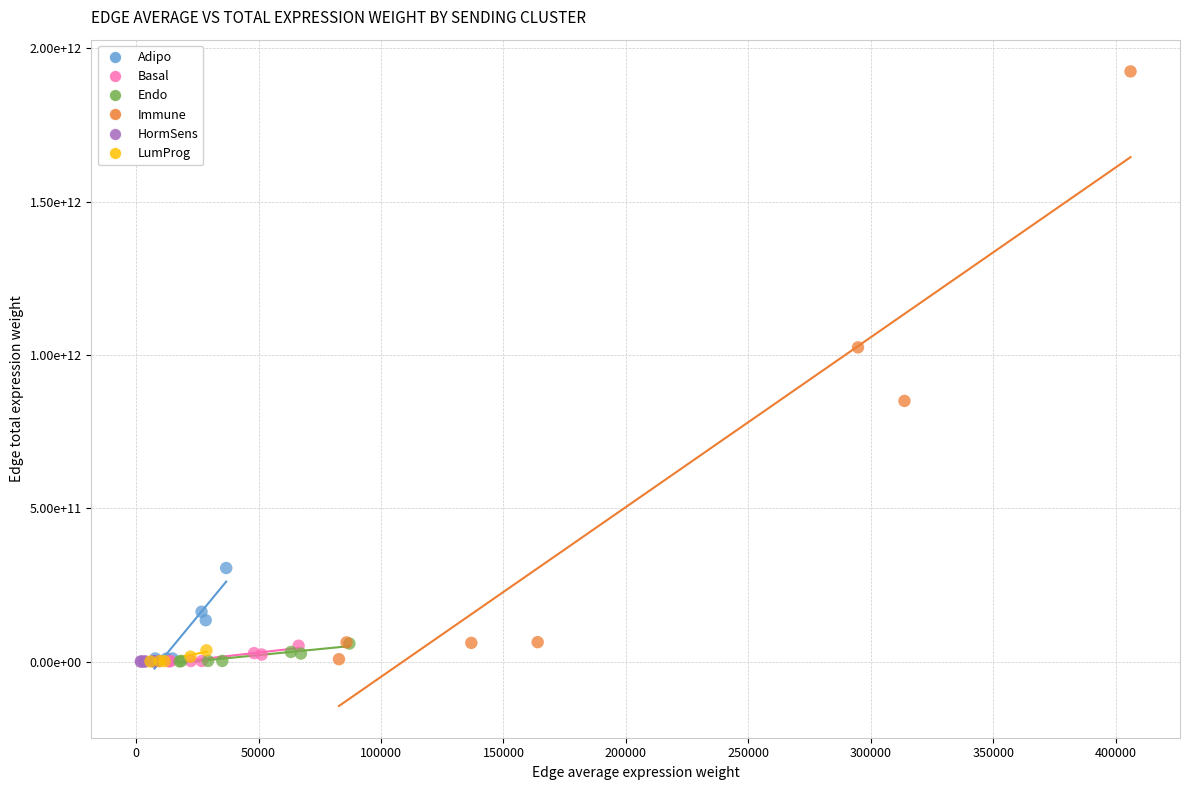

What are all the series names shown in the legend?

Adipo, Basal, Endo, Immune, HormSens, LumProg